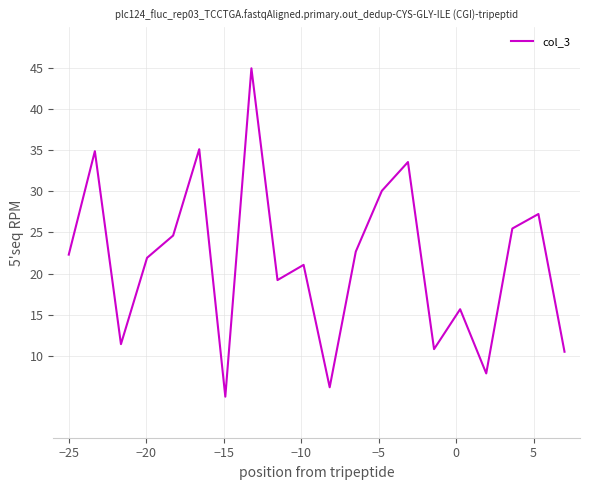

What is the greatest value displayed?

45.0